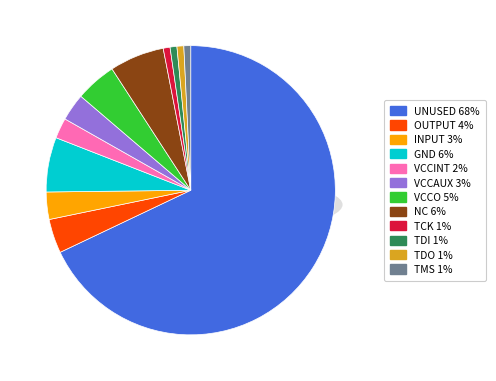

Is there a majority slice in this chart?

Yes